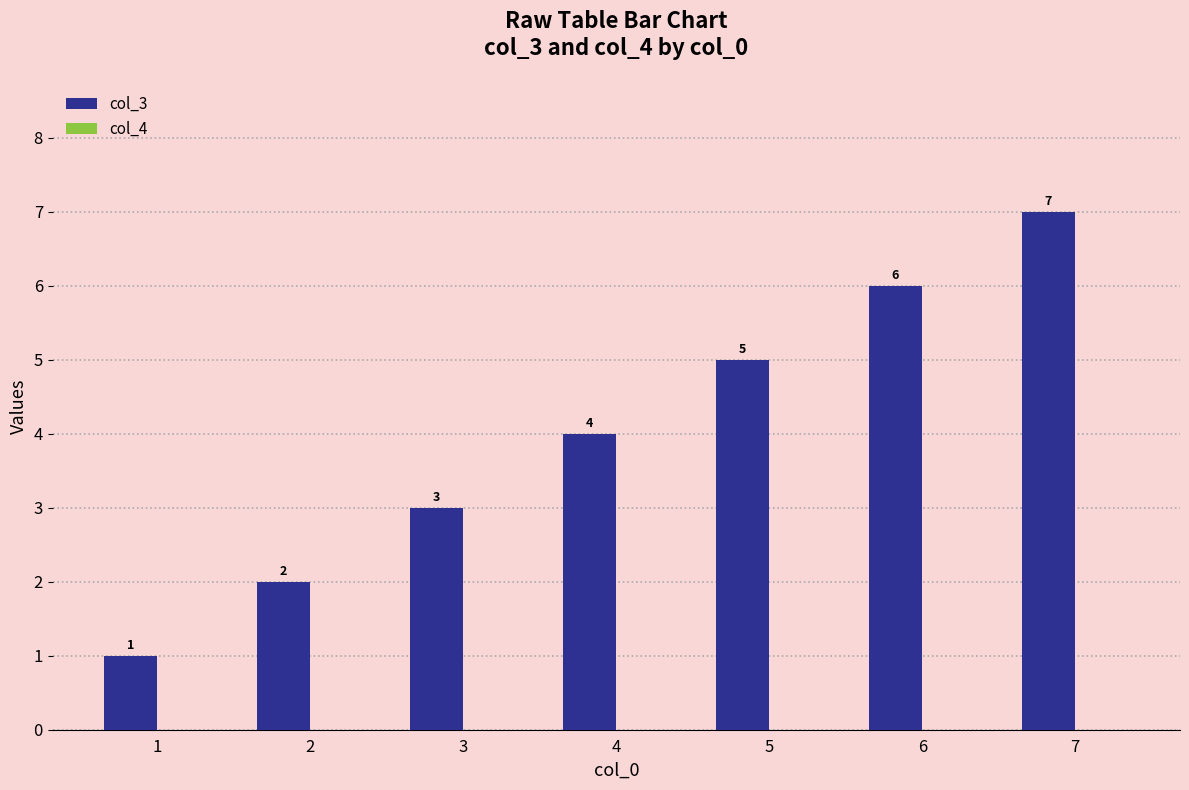

What is the difference between the maximum and minimum values?

6